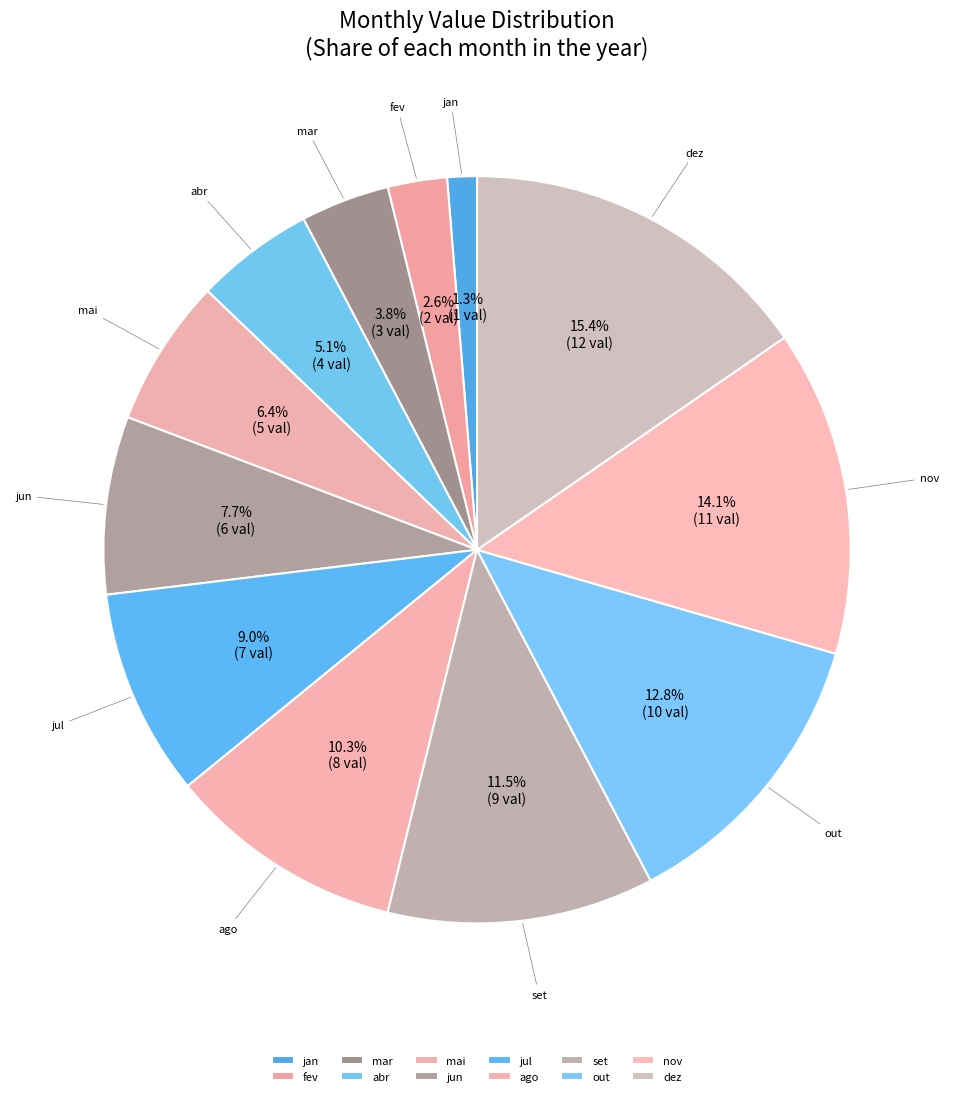

Is the sum of out and jan greater than half?

No